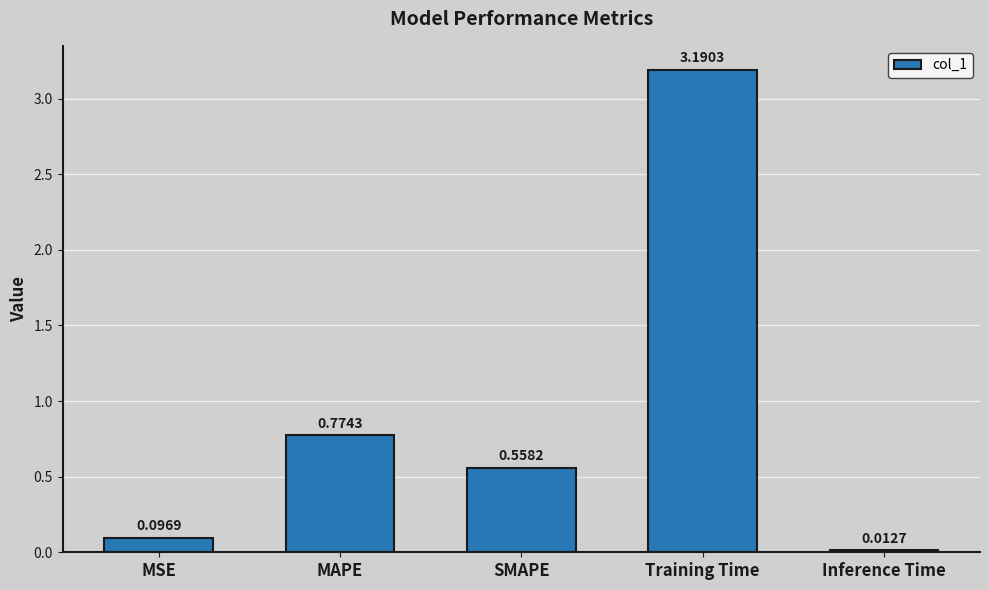

Does the chart contain stacked bars?

No